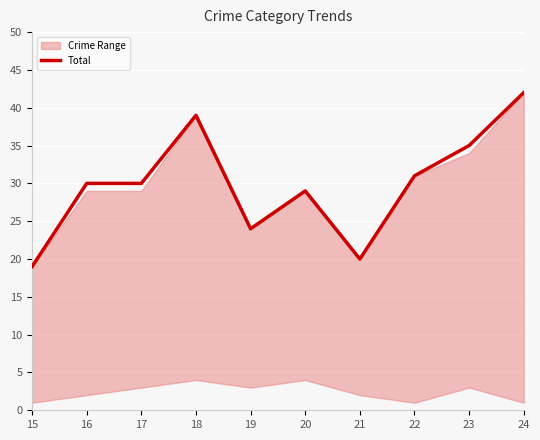

What is the value of the 6th point from the left?

29